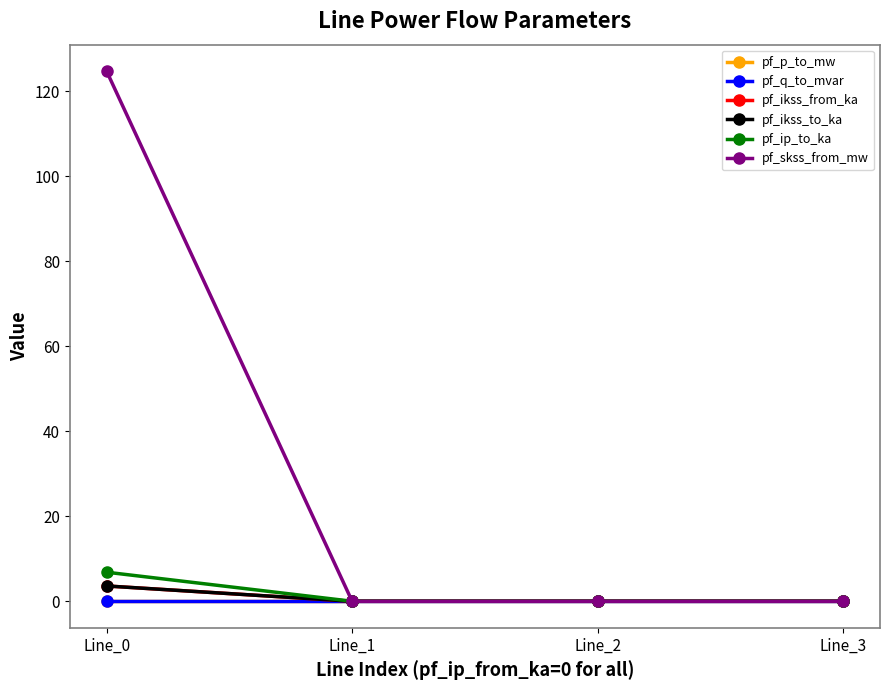

The value of pf_p_to_mw at Line_0 is -0.0. True or false?

True